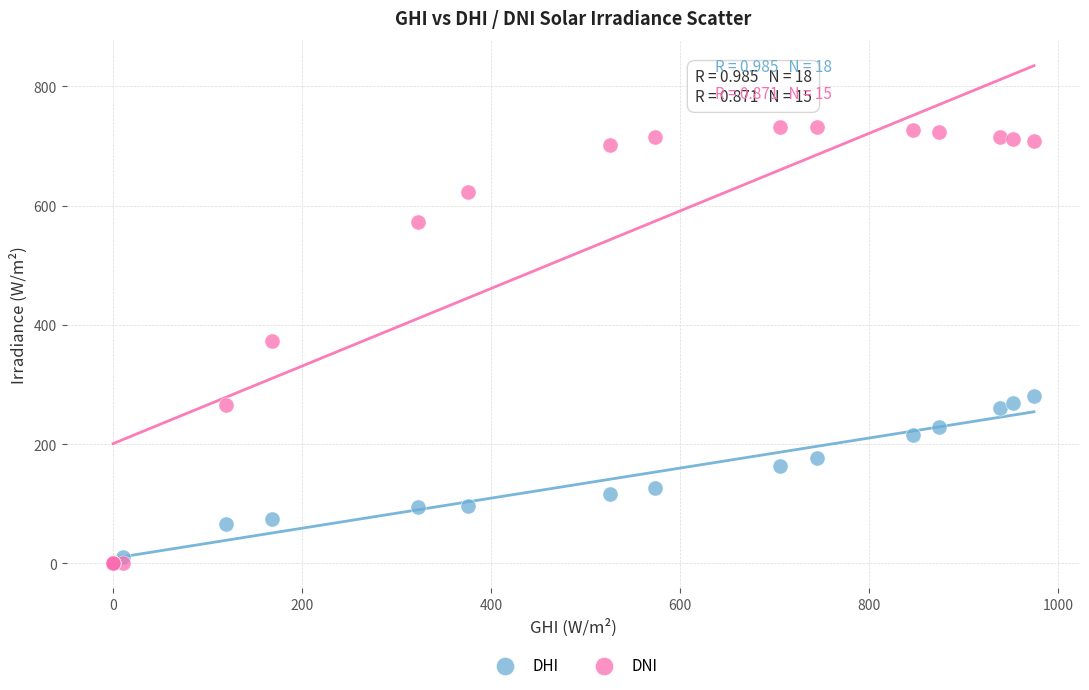

In the DHI series, what Y value is closest to 140?

127.2